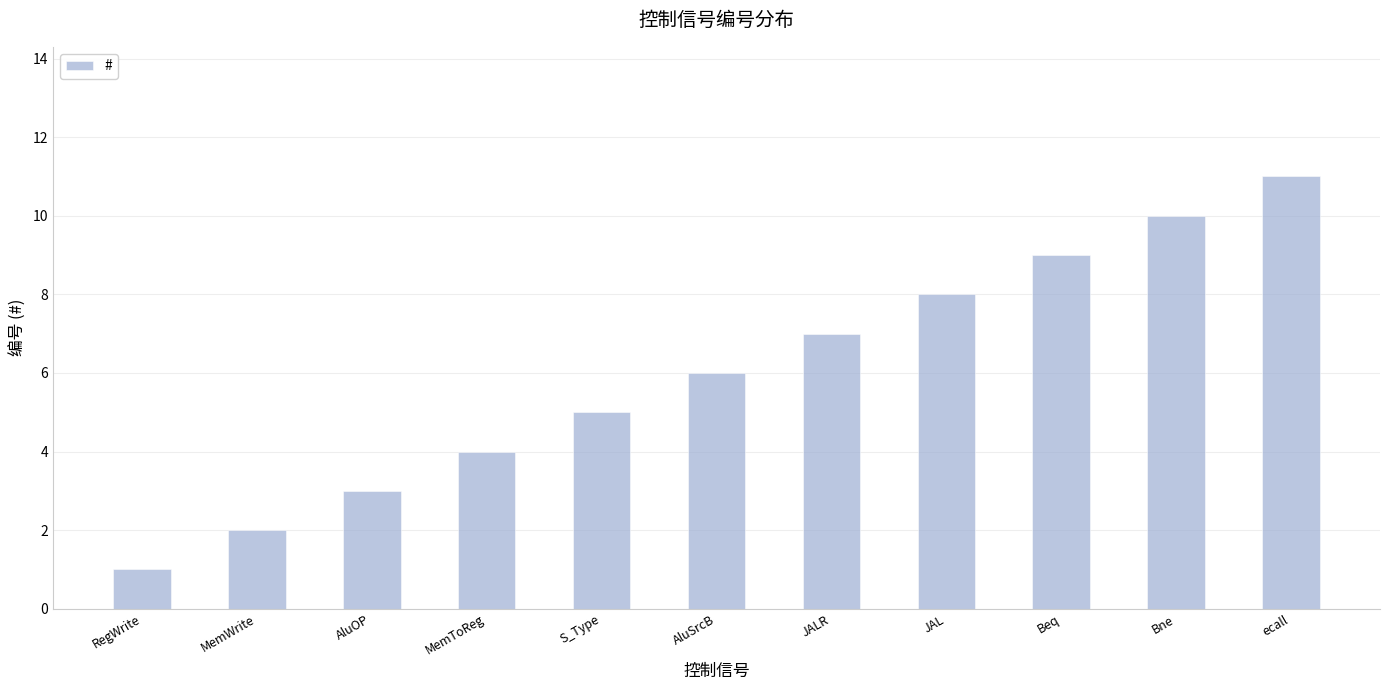

Reading left to right, transcribe all the data shown in this chart.

1	2	3	4	5	6	7	8	9	10	11